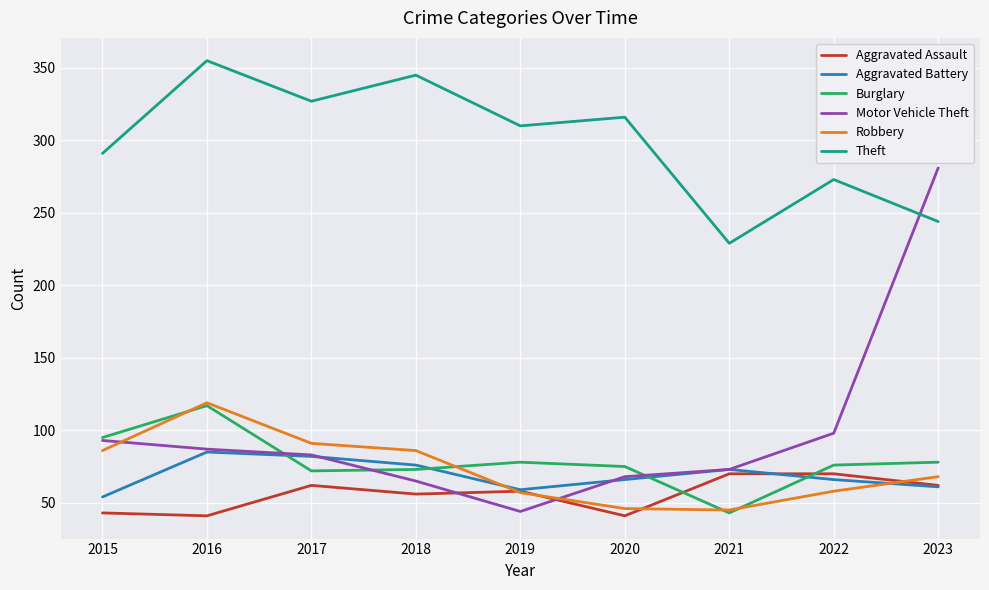

What is the approximate value of Aggravated Assault at 2021?

70